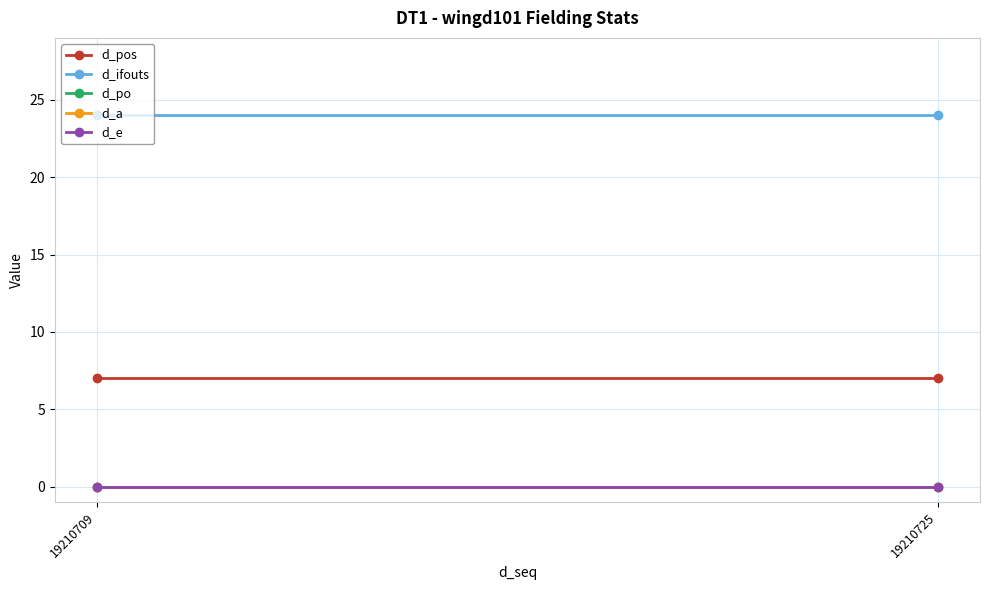

Which series has the largest total across all categories?

d_ifouts